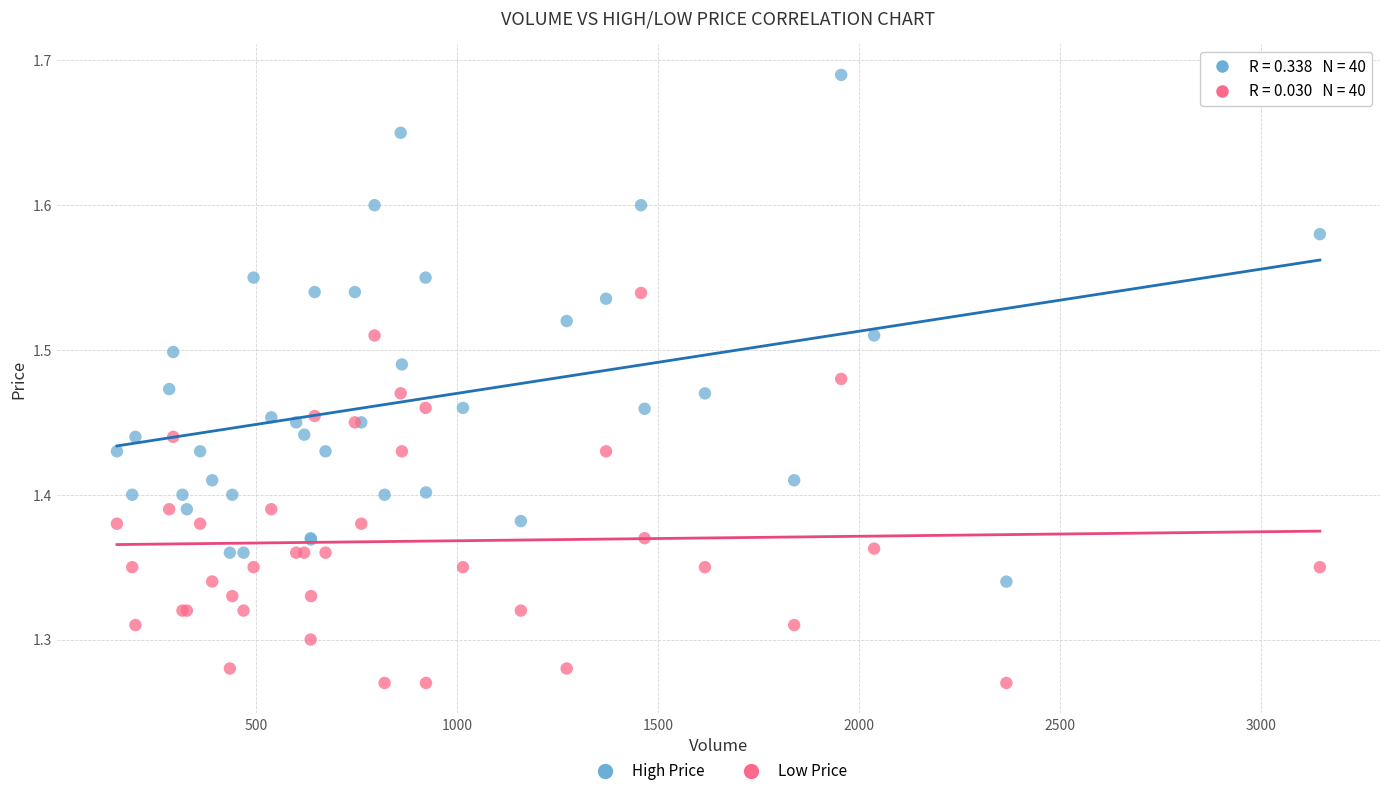

What is the X range (max minus min) for the scatter plot?

2993.0